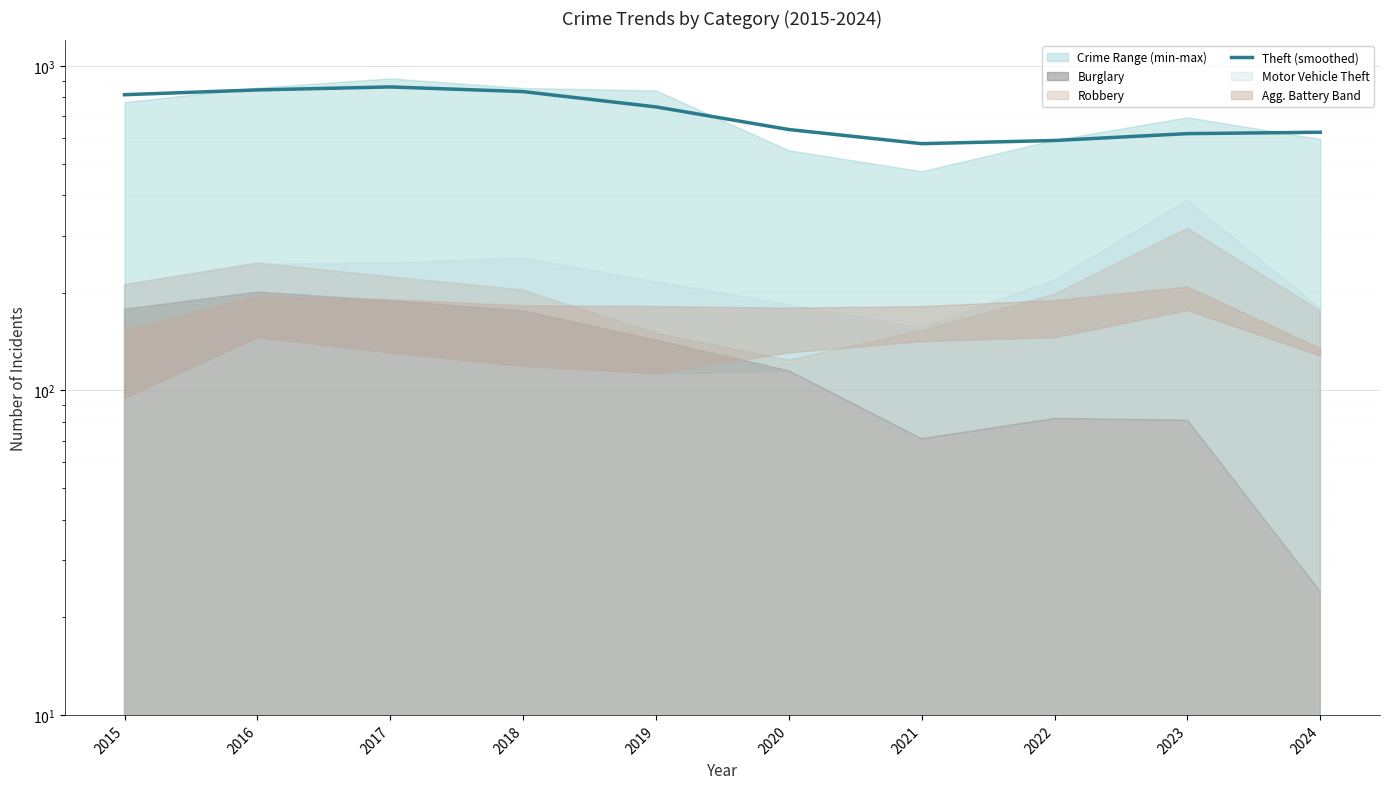

Reading left to right, what are all the values shown in this chart?

2015=815.9	2016=844.2	2017=862.2	2018=834.1	2019=748.3	2020=637.3	2021=576.4	2022=589.5	2023=619.0	2024=625.1